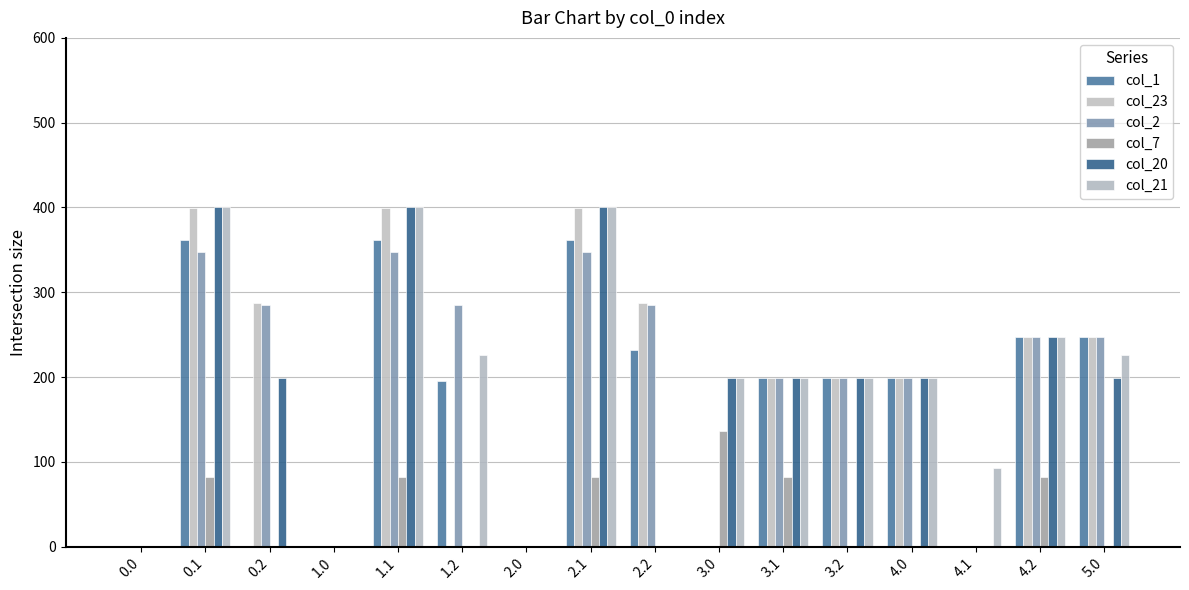

At which category is the sum across all series the highest?

0.1